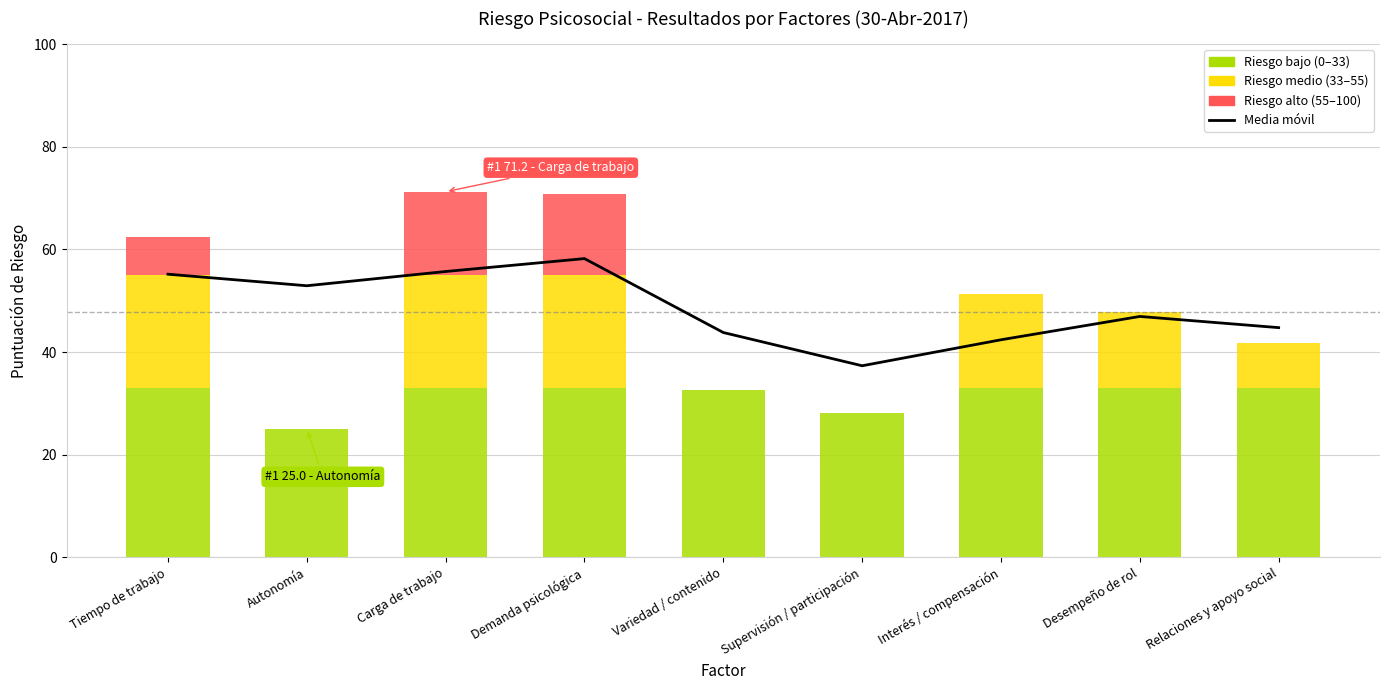

What is the ratio of the value at Carga de trabajo to the value at Autonomía?

1.1